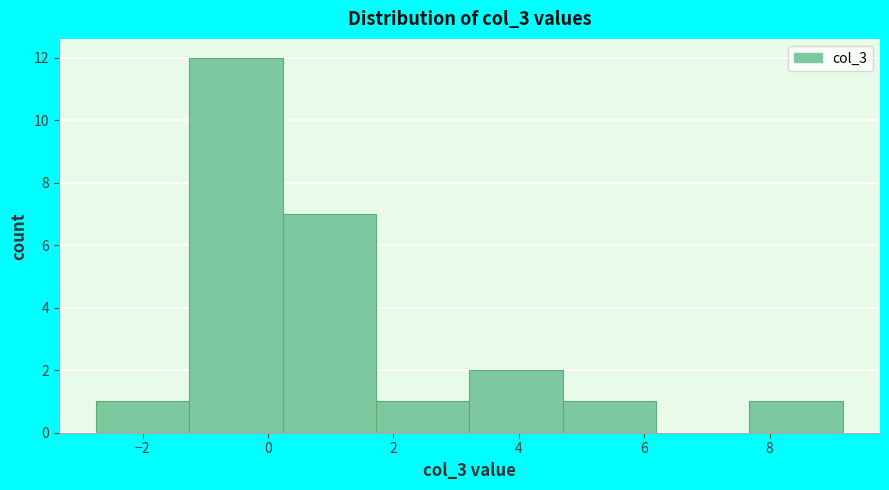

Over which range of the x-axis is the bar tallest?

-1.2 to 0.2